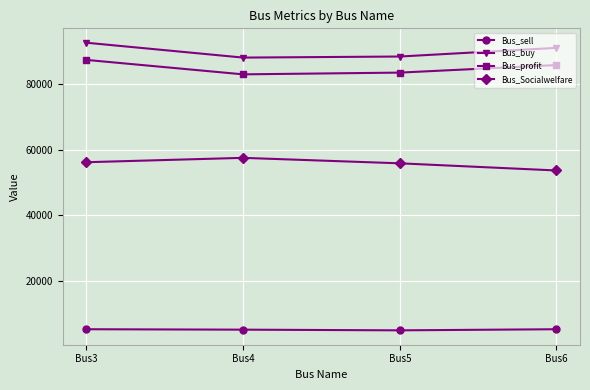

What is the sum of the Bus_buy values at Bus6 and Bus4?

179258.1